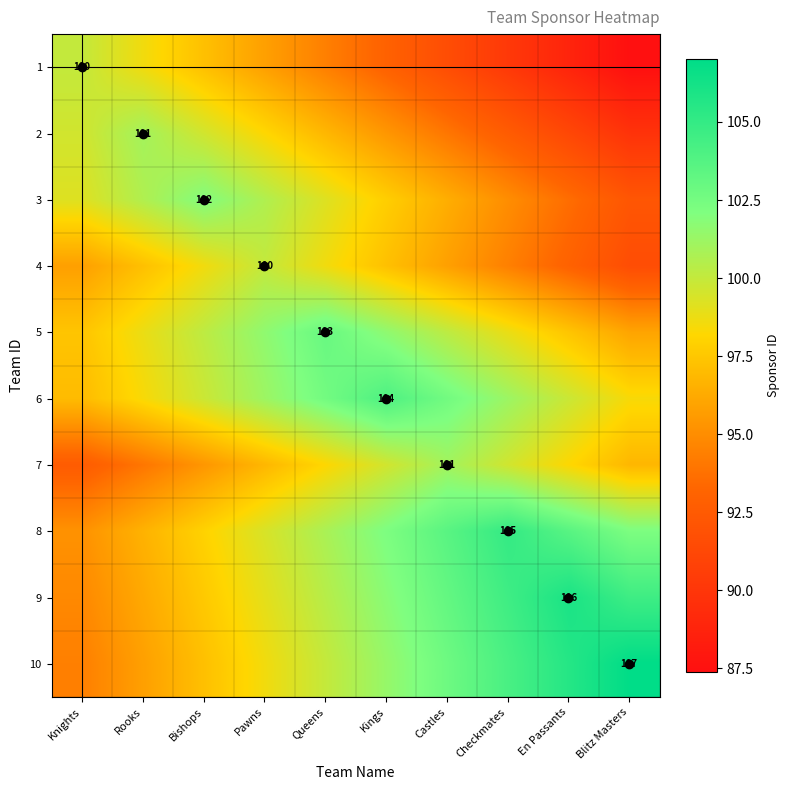

Which category has the lowest value in the 8 series?

Knights